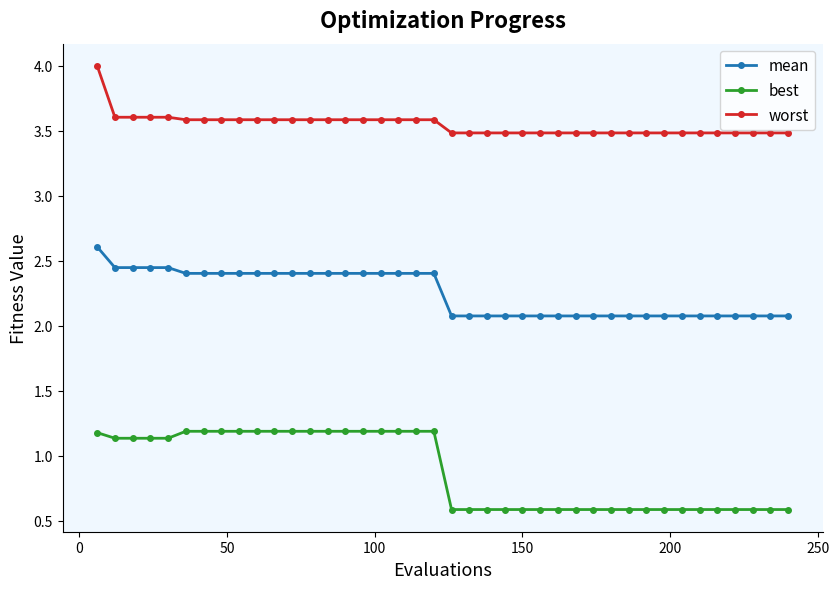

At how many categories does at least one series exceed 3?

40